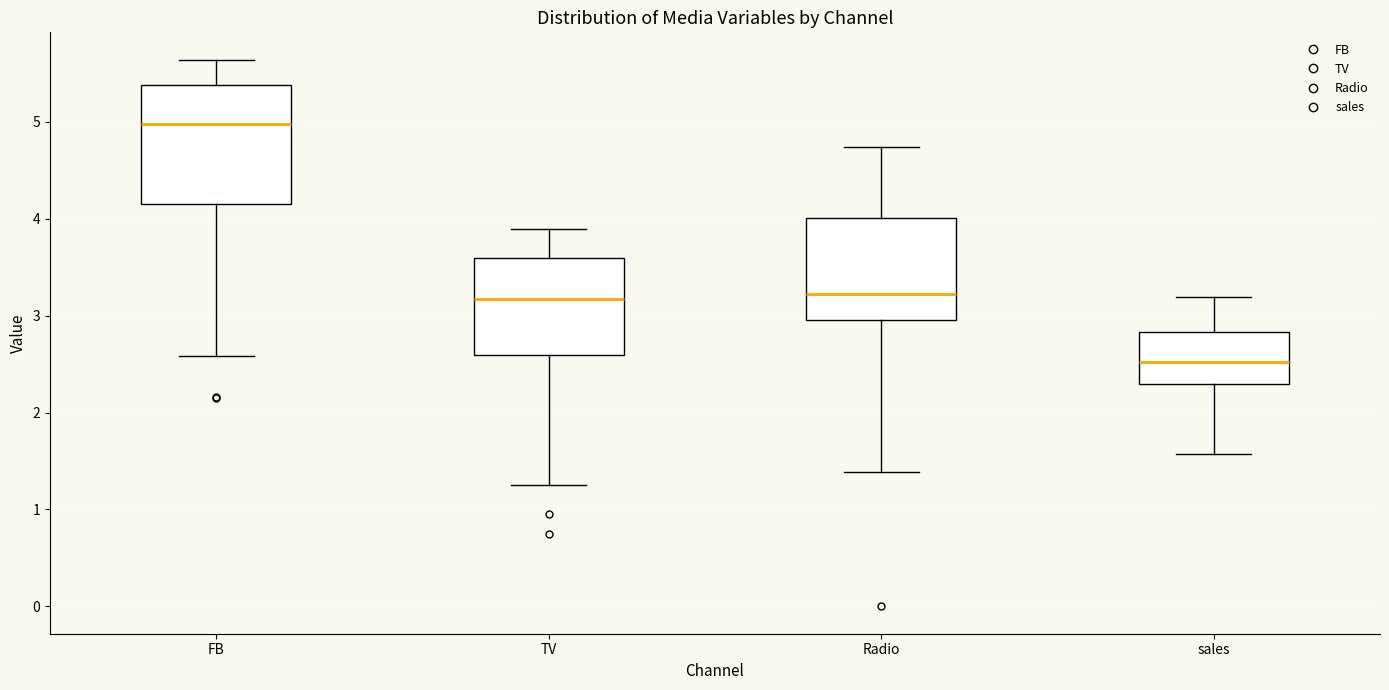

Where does the median line of the box for TV sit on the y-axis? The values are not printed on the chart, so give them approximately, as read against the axis.

3.2